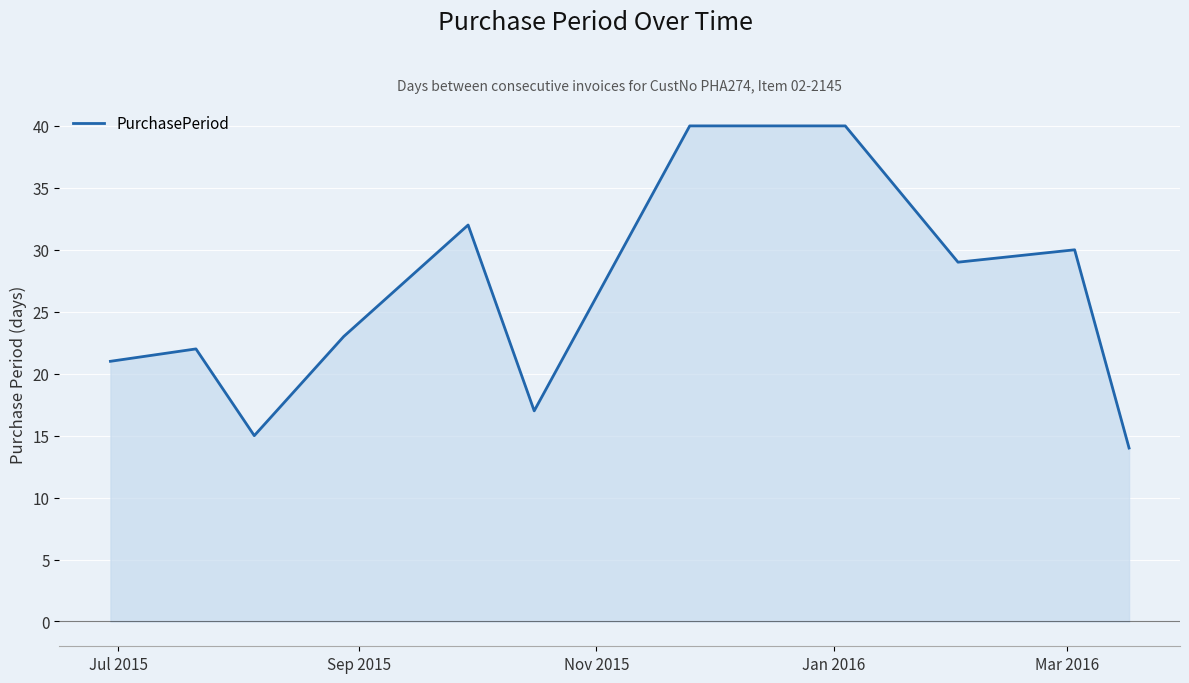

How many lines are shown in the chart?

1